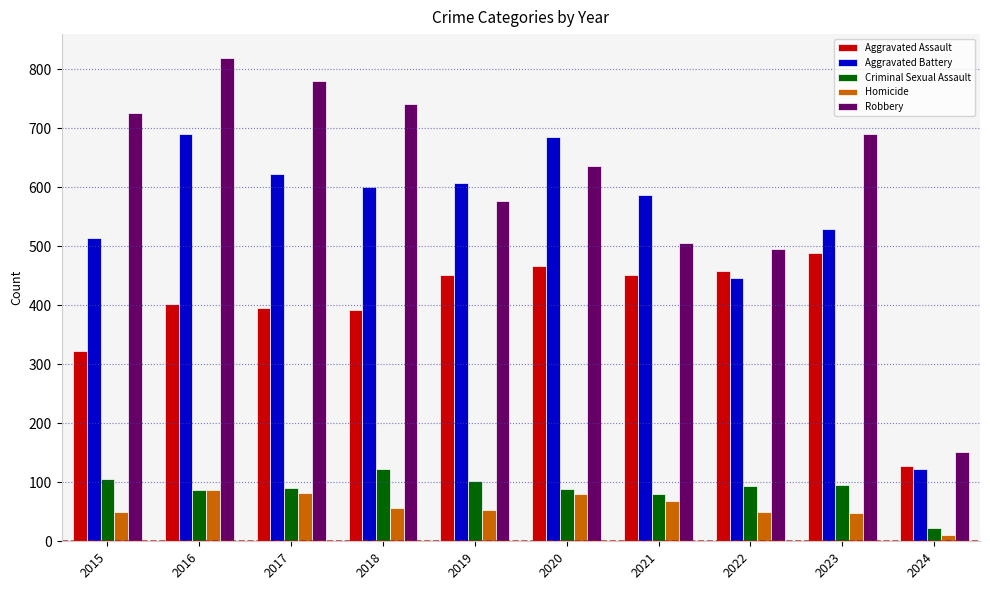

What is the value of the Criminal Sexual Assault bar at the 8th from the left?

93